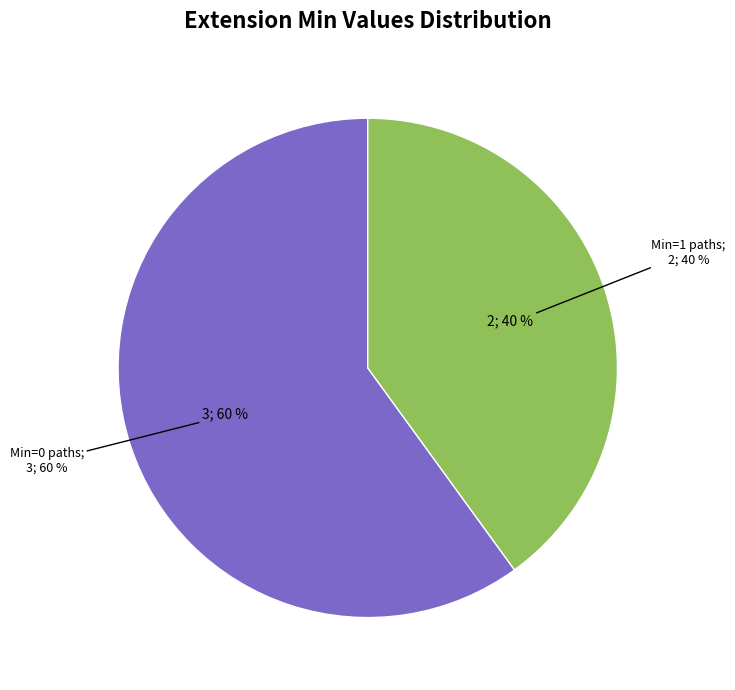

The Extension.url slice represents 58% of the pie. True or false?

False